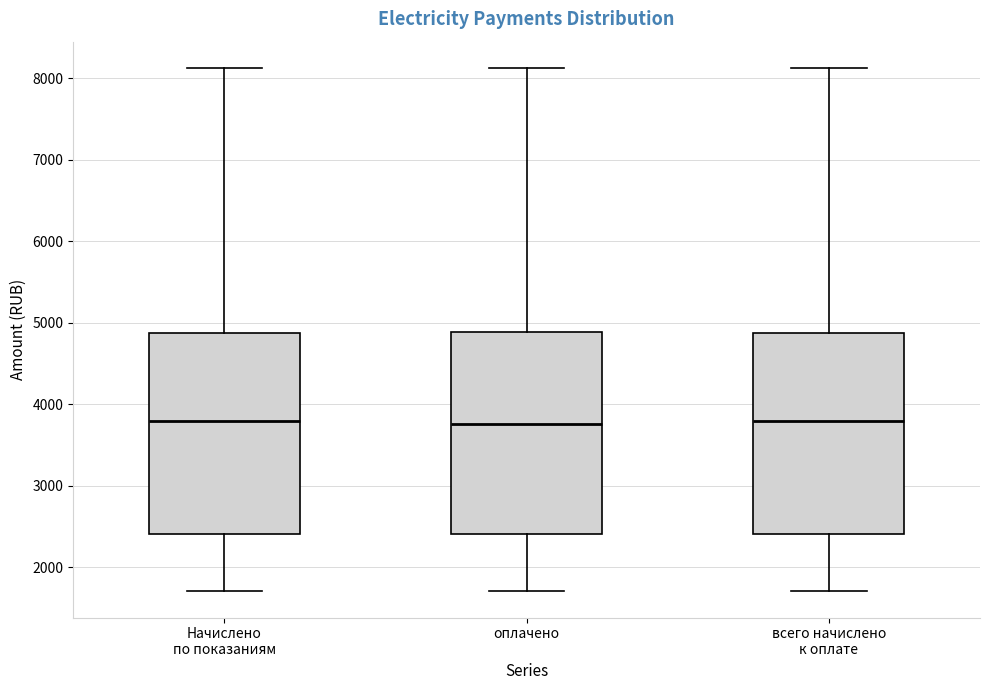

Reading left to right, transcribe this box plot: for each box, give where its median line is, the range the box spans, and where its two whiskers end, as read against the y-axis. The values are not printed on the chart, so give them approximately, as read against the axis.

Начислено по показаниям: median 3800, box 2400 to 4900, whiskers 1700 to 8100
оплачено: median 3800, box 2400 to 4900, whiskers 1700 to 8100
всего начислено к оплате: median 3800, box 2400 to 4900, whiskers 1700 to 8100